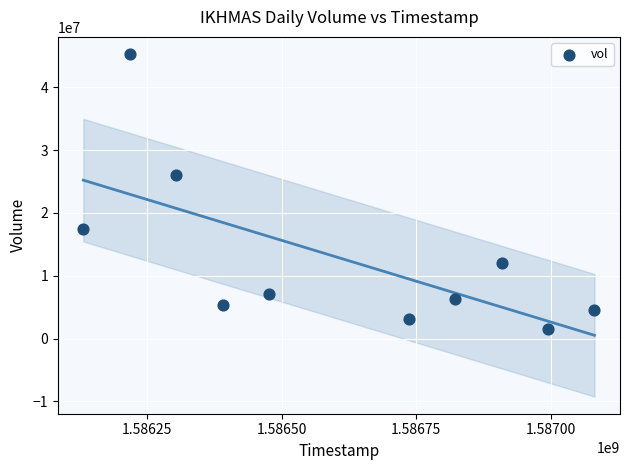

What Y value in the scatter plot is closest to 23425500?

26007100